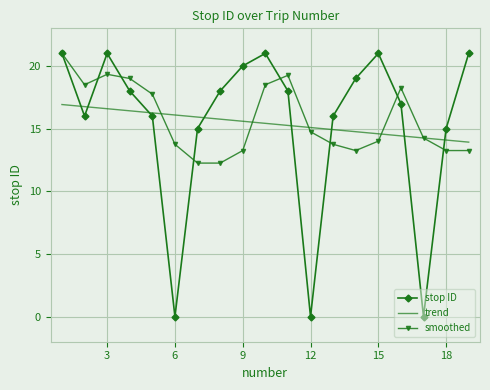

Which series ends up on top after the final intersection of stop ID and trend?

stop ID